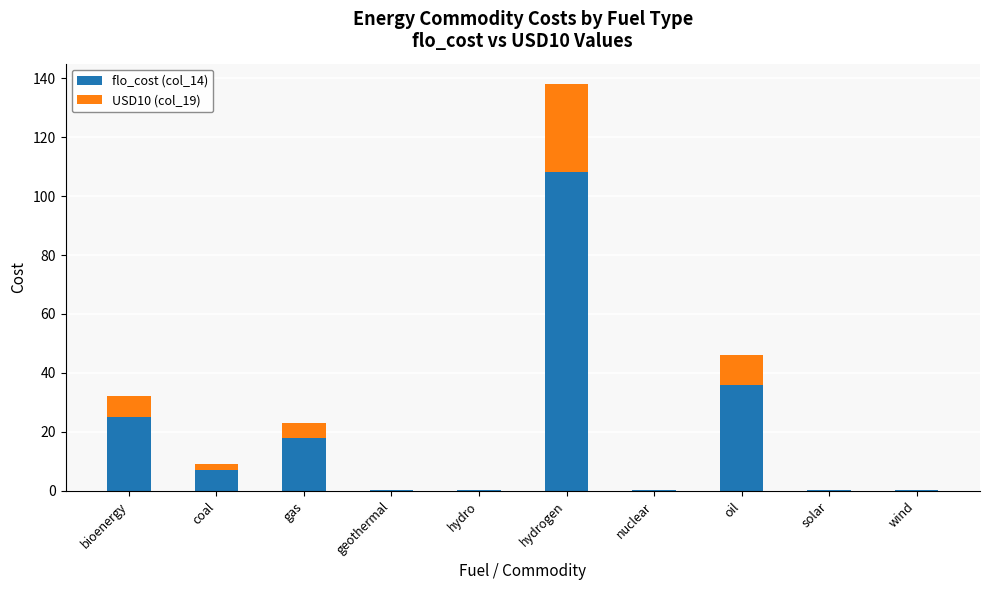

What is the sum of all flo_cost (col_14) values?

196.2